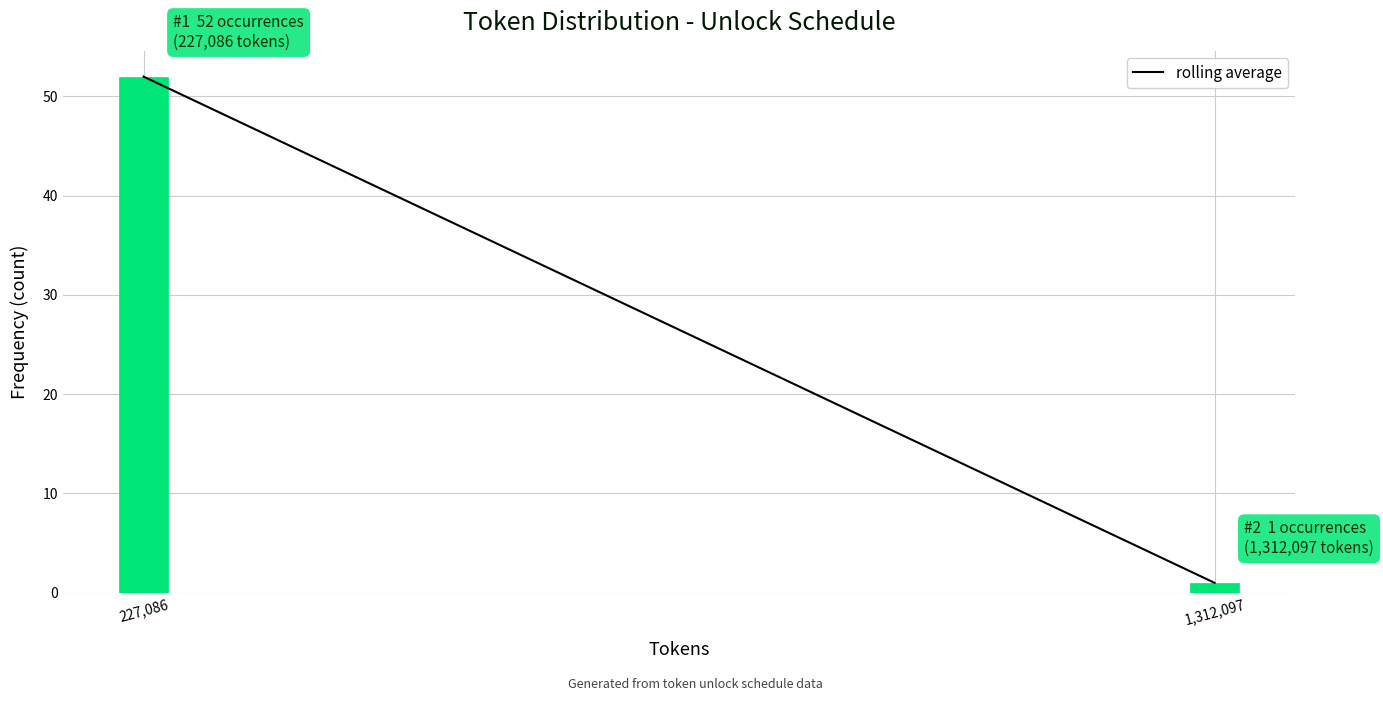

Reading right to left, what are all the values shown in this chart?

1	52